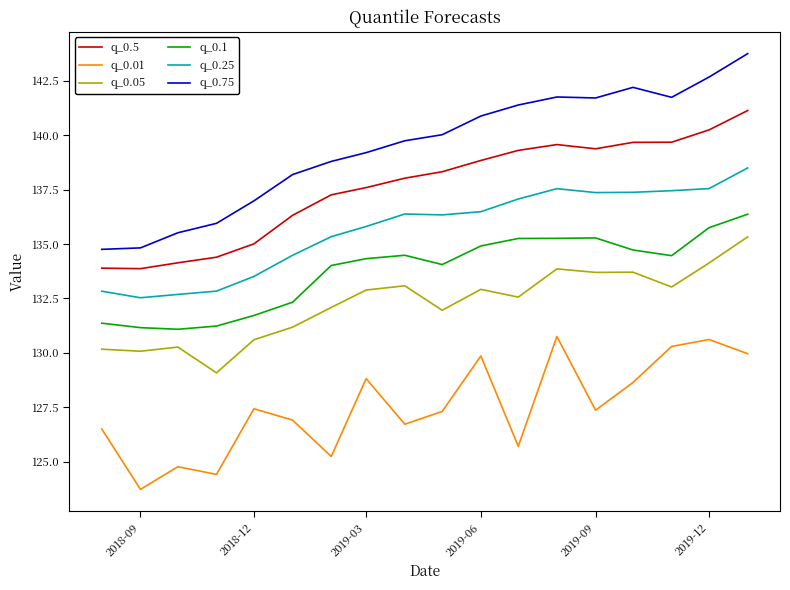

What are all the series names shown in the legend?

q_0.5, q_0.01, q_0.05, q_0.1, q_0.25, q_0.75